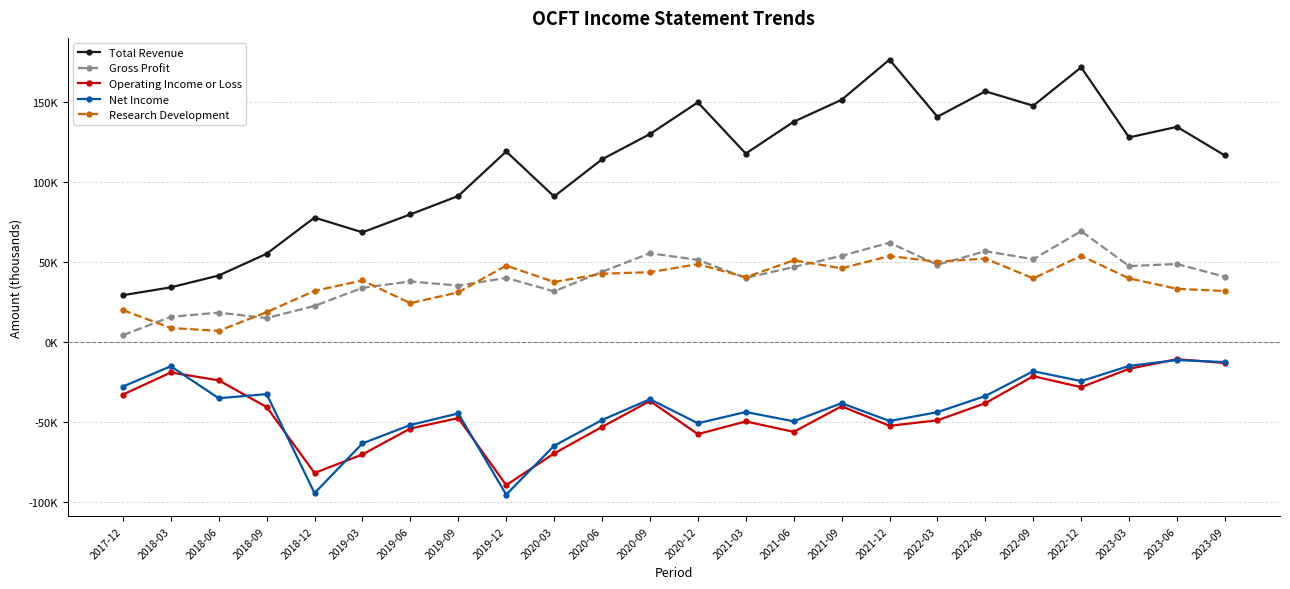

How many categories are shown in the chart?

24